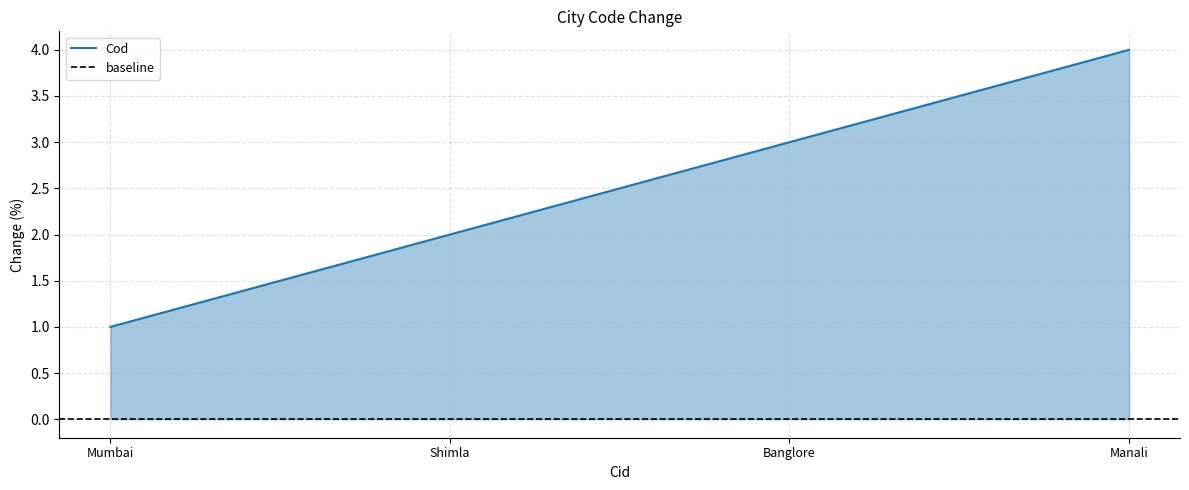

Count the values in the range 2 to 4.

3